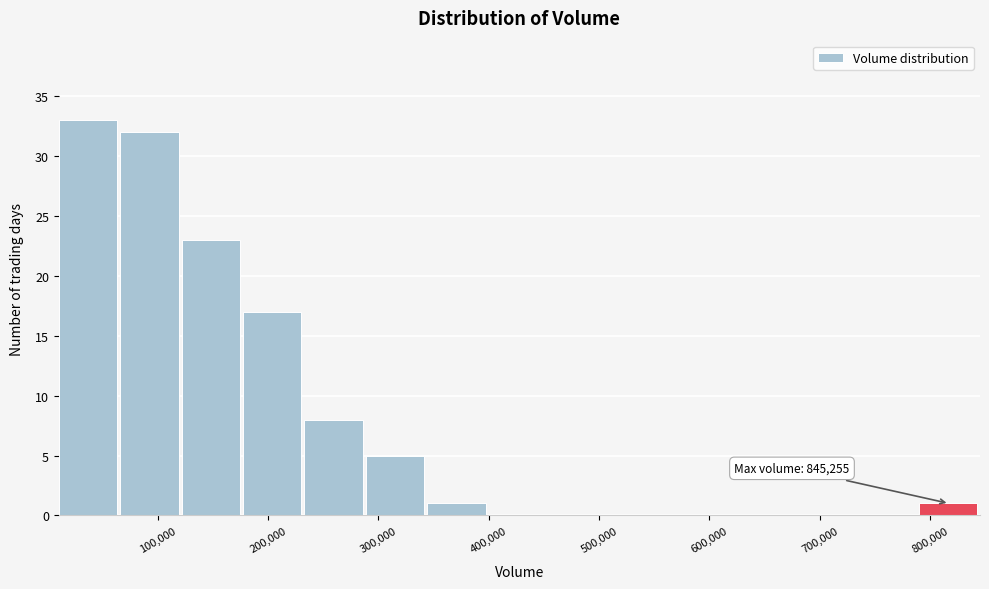

Over which range of the x-axis is the bar tallest?

10000 to 70000